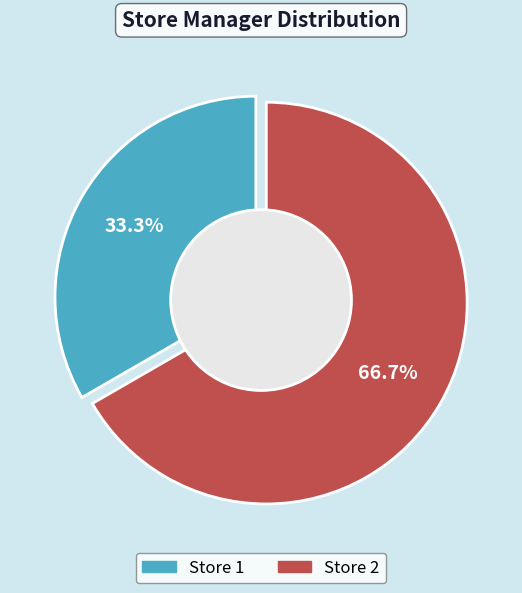

Which category has the smallest portion of the pie?

1